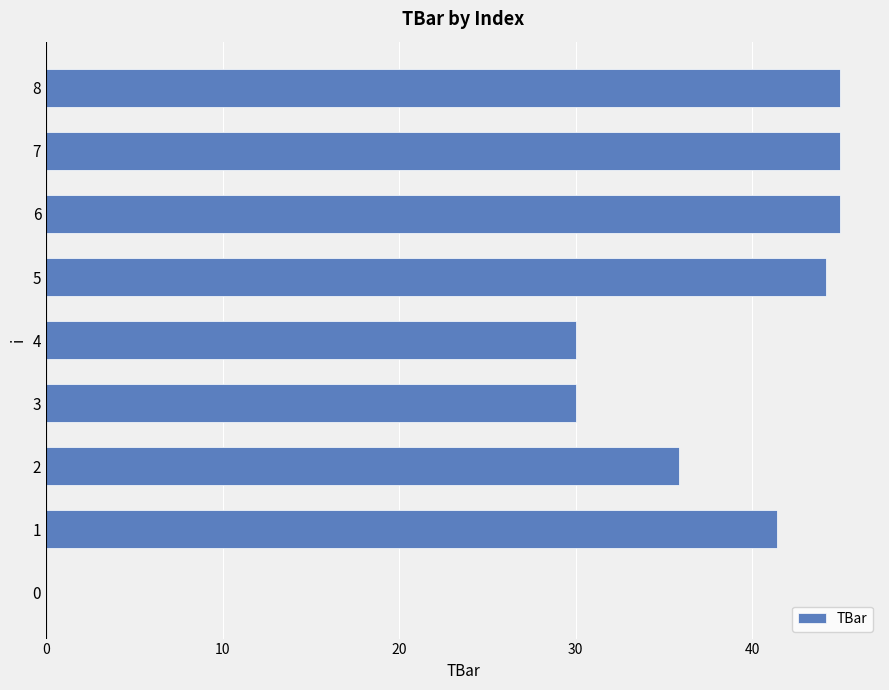

What is the sum of all values?

316.5